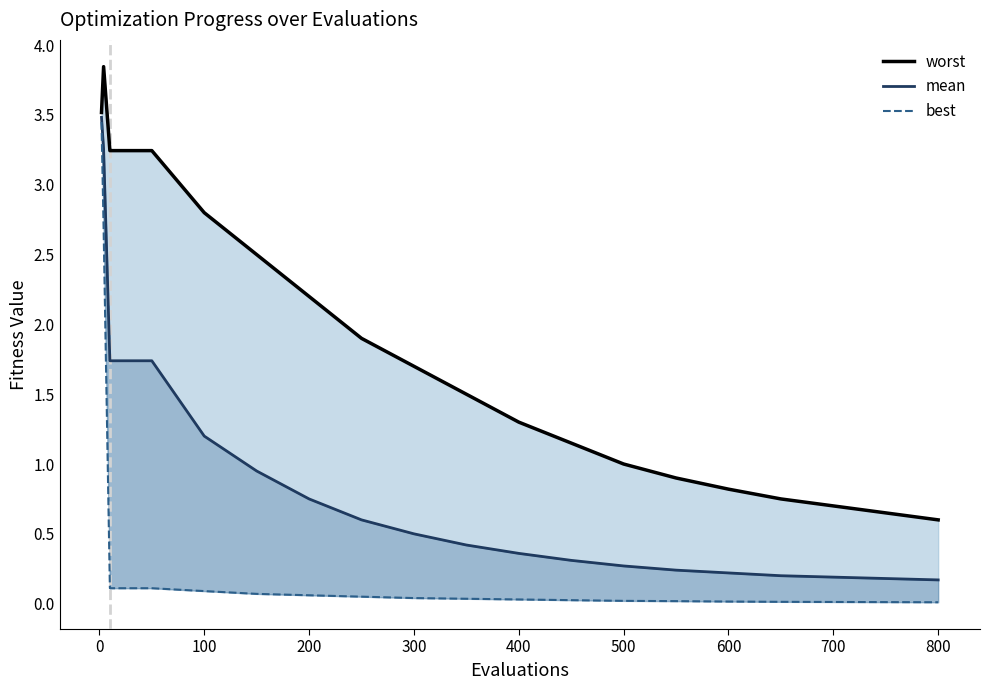

True or false: worst and mean cross at least once.

False